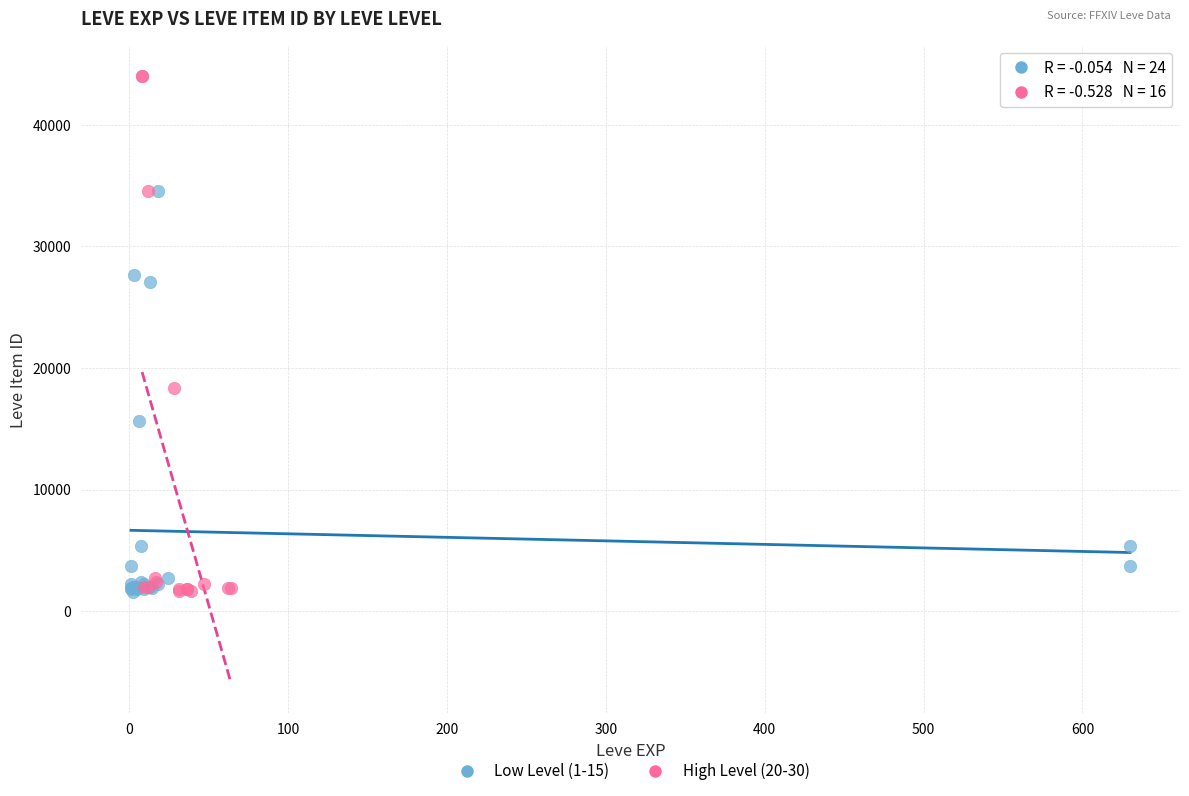

Which series reaches the maximum Y coordinate?

High Level (20-30)